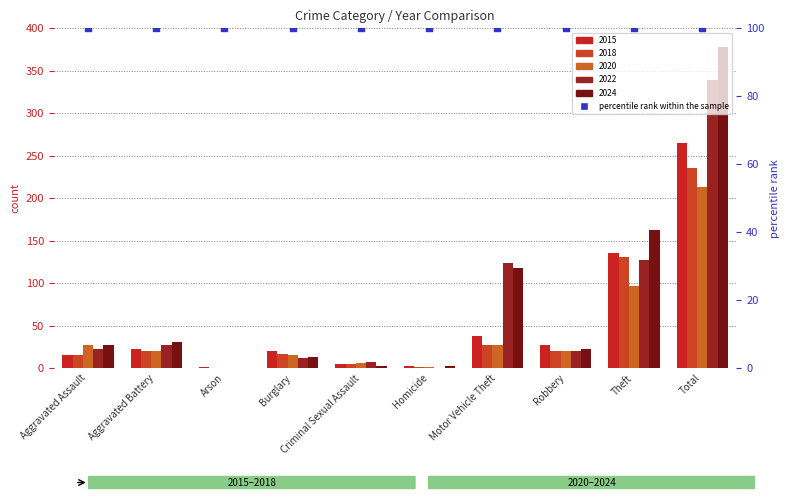

Which series has the largest total across all categories?

2024